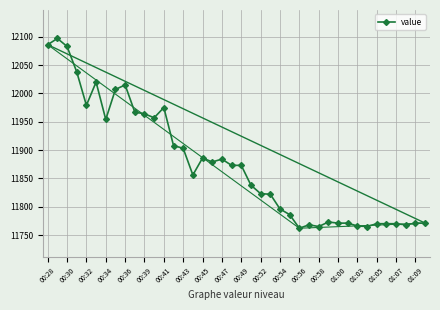

What is the minimum value for value?

11762